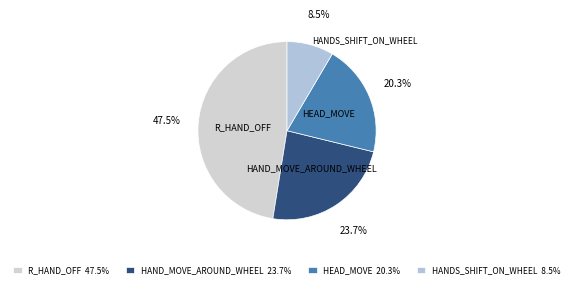

Do HANDS_SHIFT_ON_WHEEL and HEAD_MOVE together represent more than half of the pie?

No